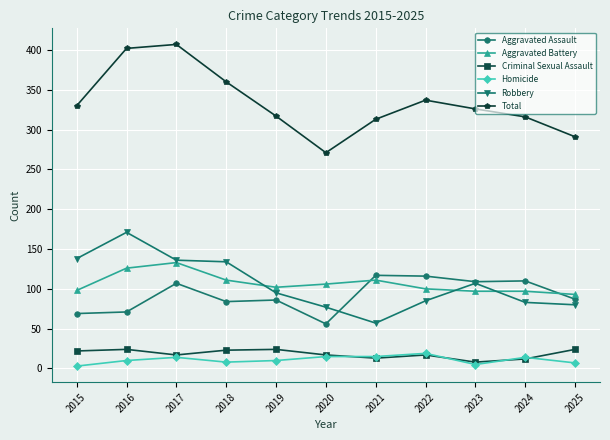

What is the maximum value shown in the chart?

407